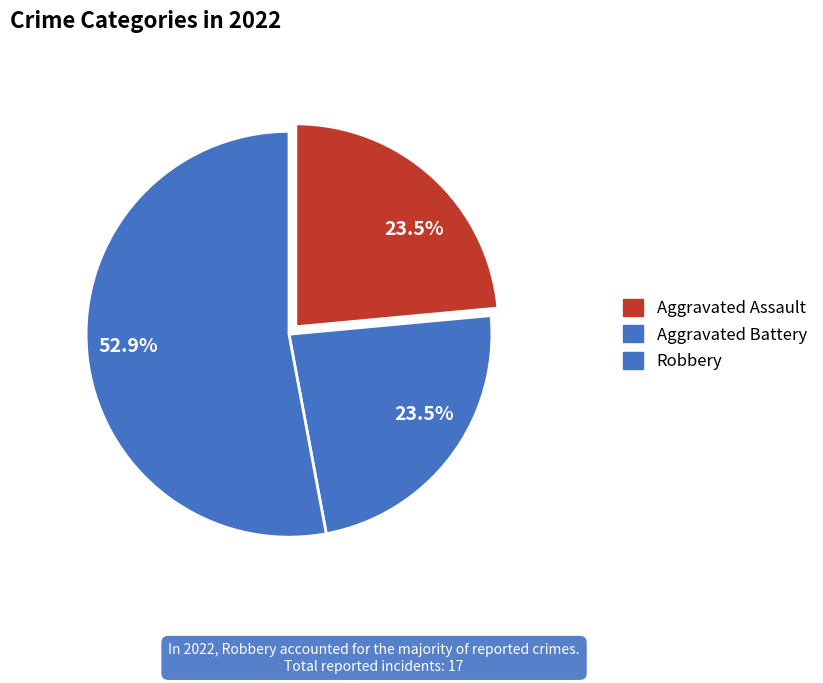

Which slice is the largest?

Robbery